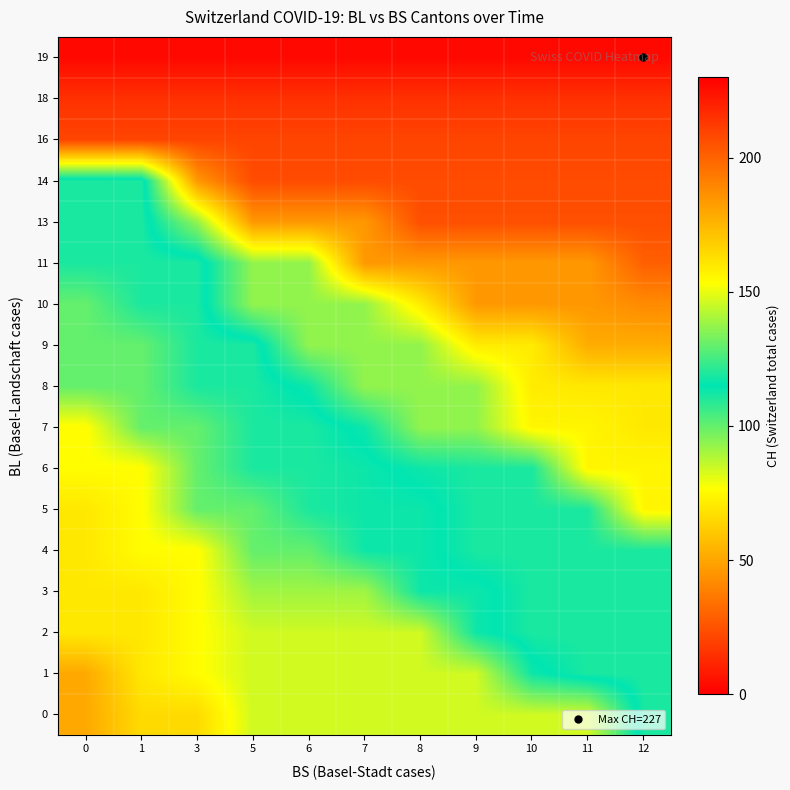

What is the total value across all series at 7?

2436